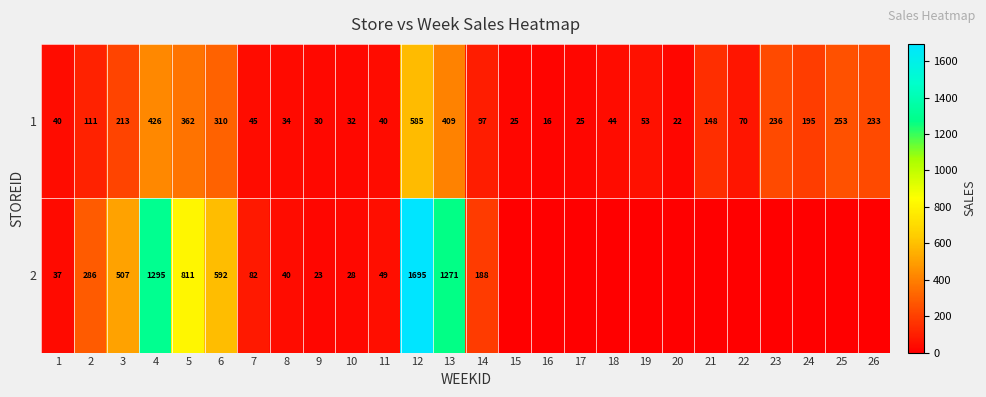

What is the approximate value of 1 at 11, to the nearest 10?

40